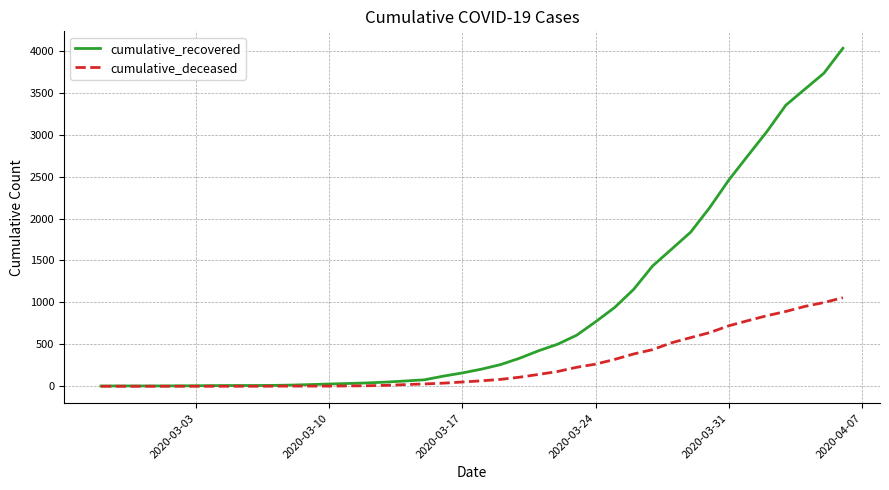

What is the difference between the maximum and second lowest values in the cumulative_deceased series?

1056